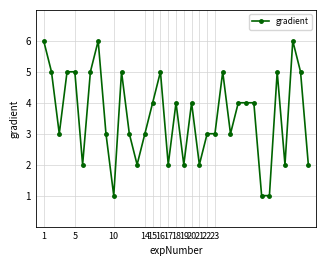

What is the maximum value shown in the chart?

6